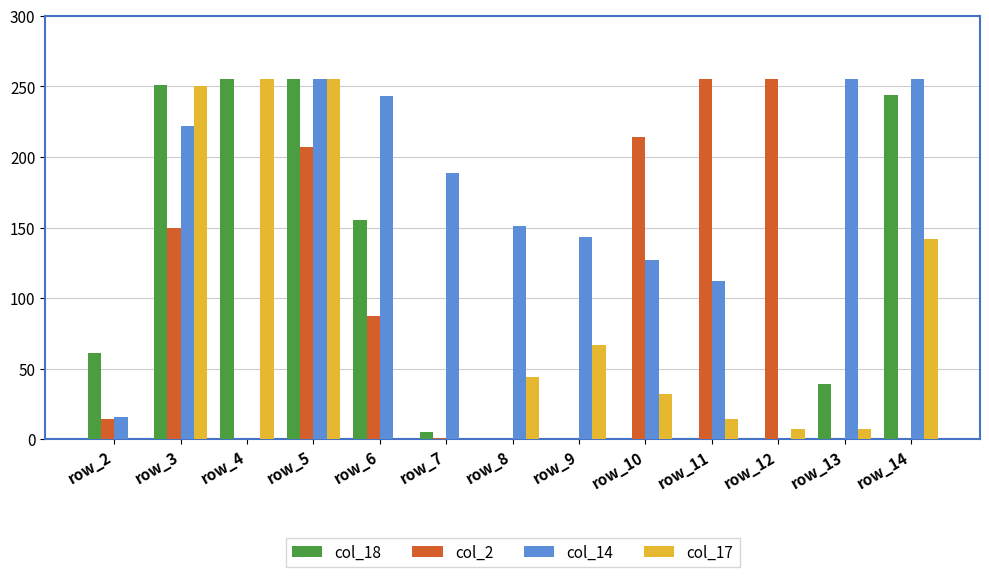

At which category is the sum across all series the highest?

row_5